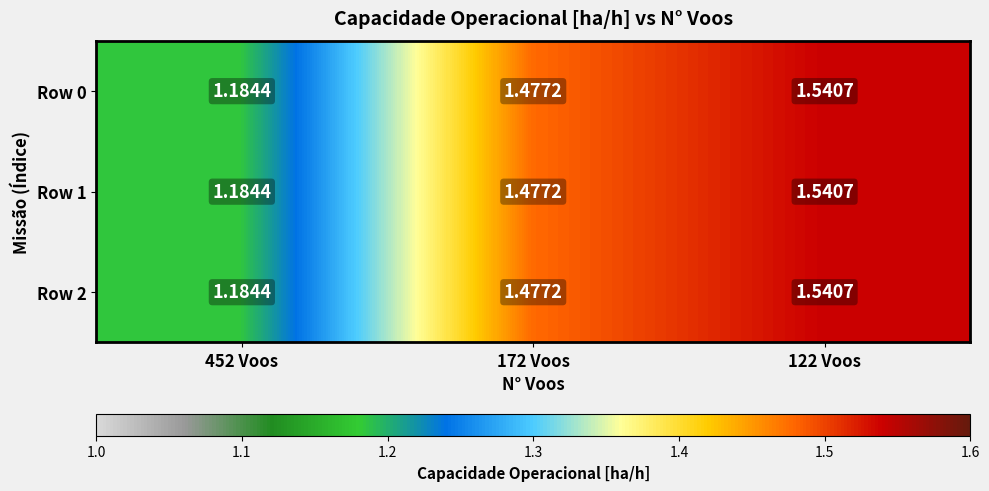

Is the value of Row 1 at 122 Voos greater than the value of Row 2 at 452 Voos?

Yes